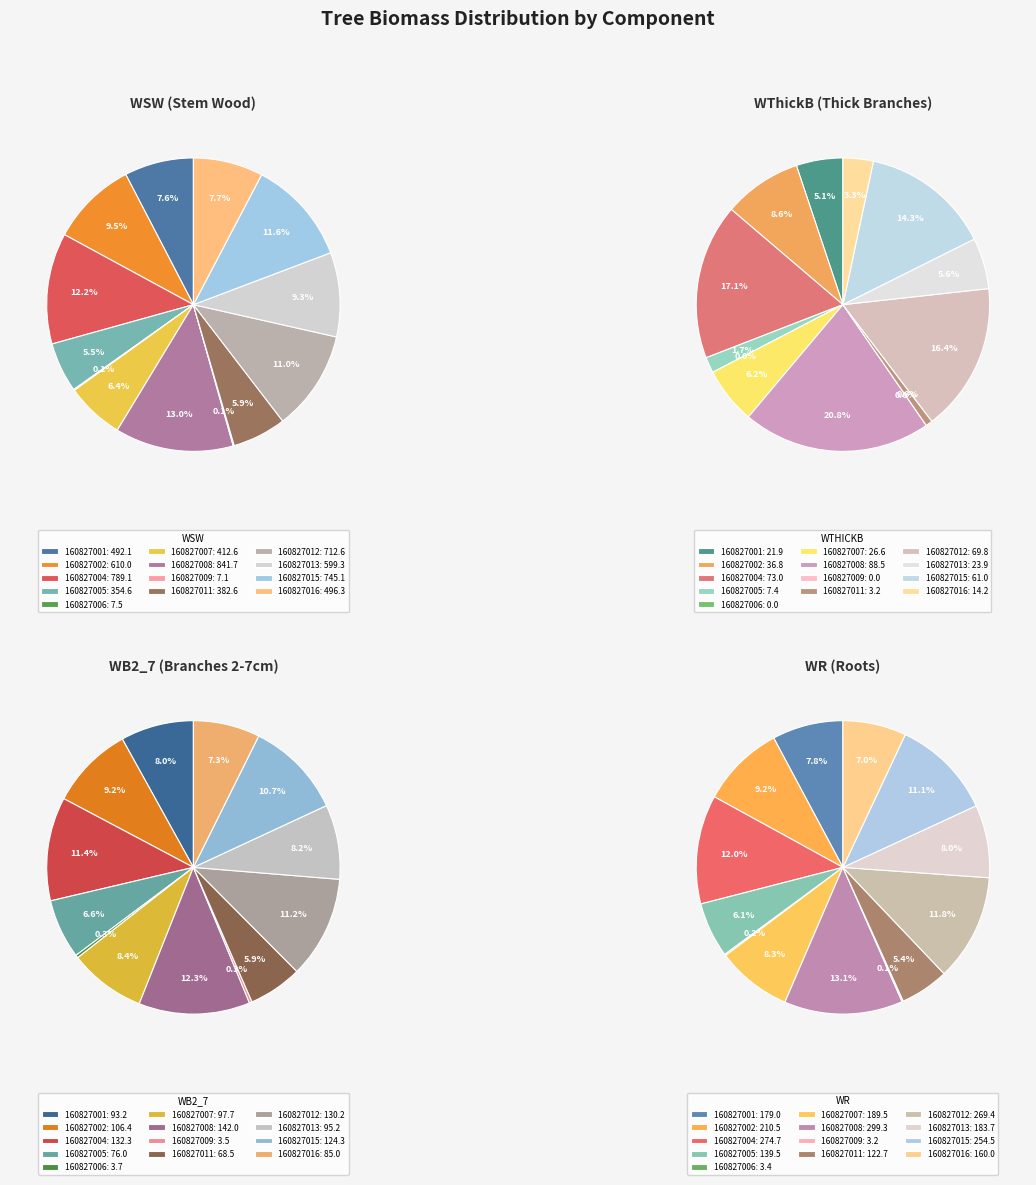

Which slice is the largest?

160827008